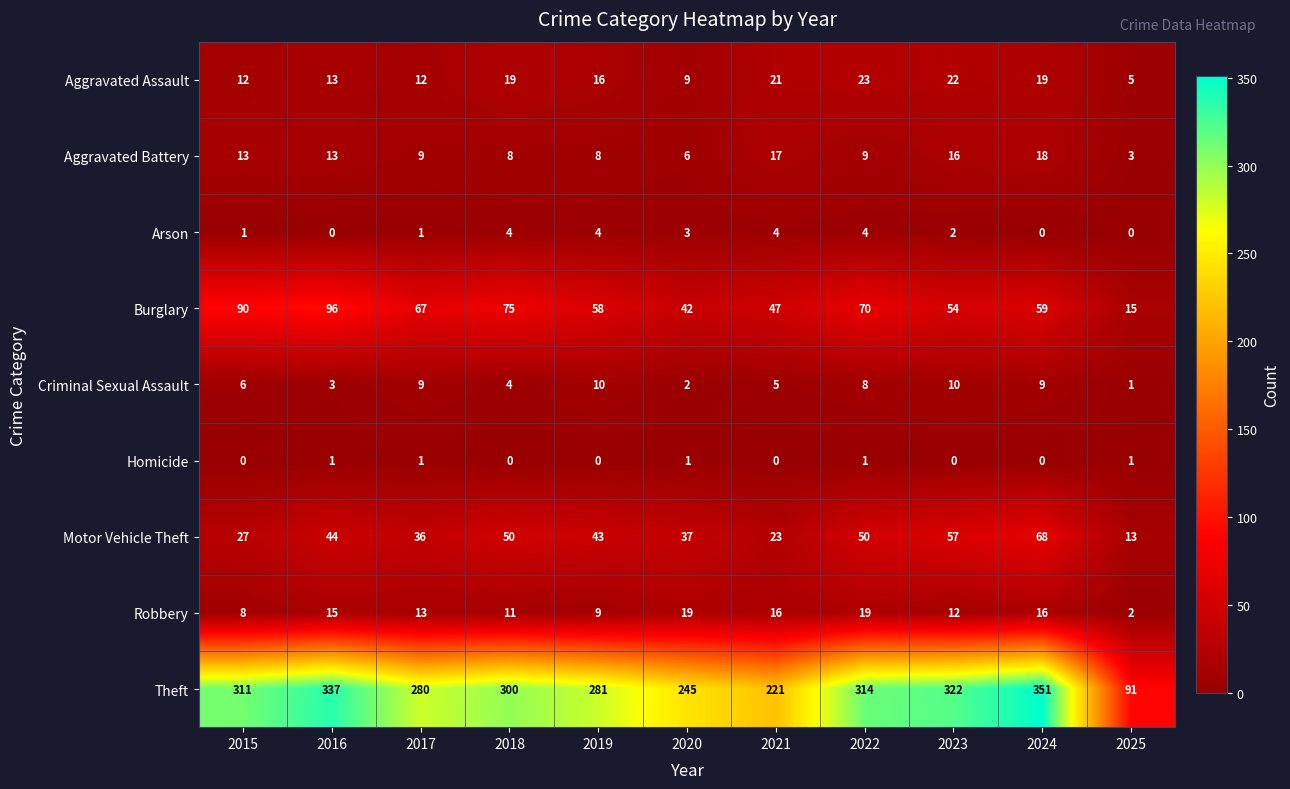

Is it true that Burglary equals 29 at 2024?

False